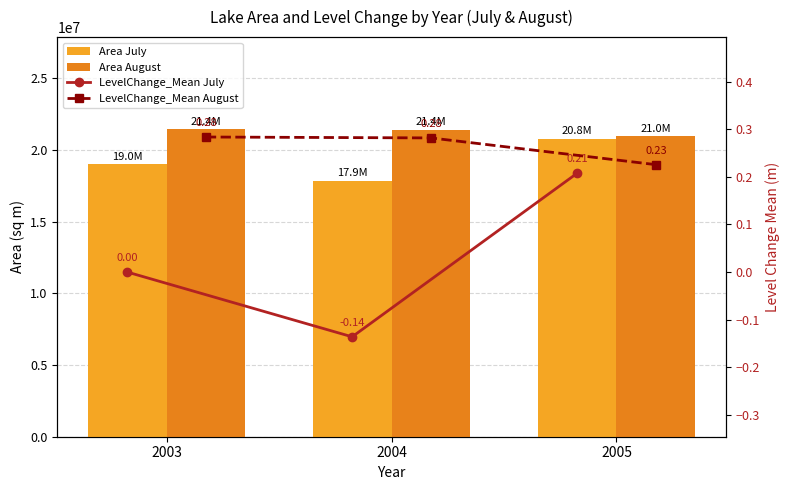

Which category has the highest value across all series?

2003